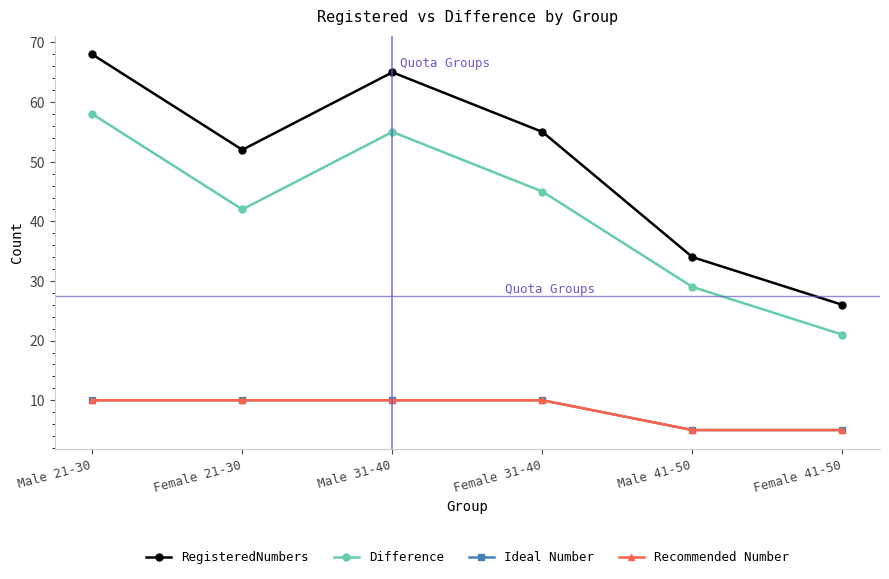

Does the chart have visible grid lines?

No